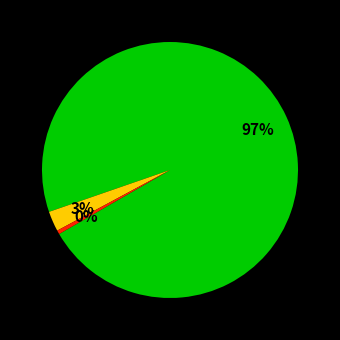

To the nearest percent, what is the average slice percentage?

33%